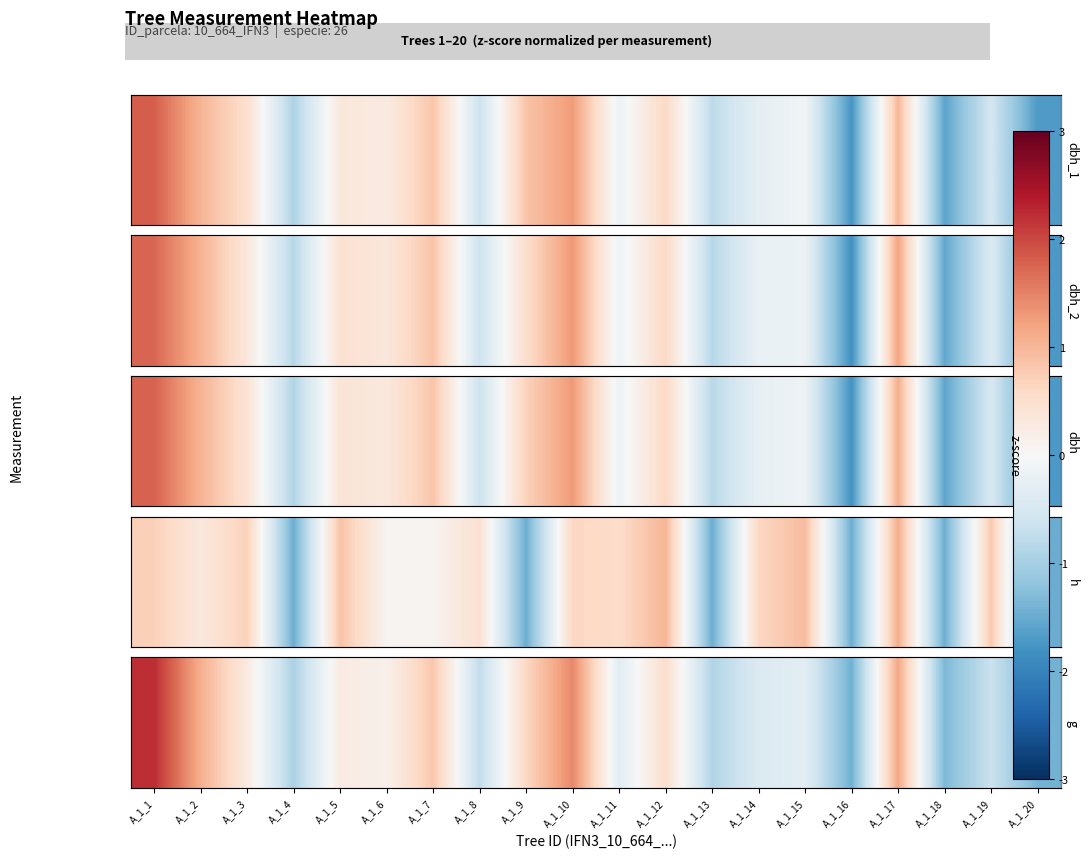

List the labels in order of value, largest first.

A_1_1, A_1_10, A_1_17, A_1_2, A_1_7, A_1_9, A_1_12, A_1_3, A_1_5, A_1_6, A_1_15, A_1_11, A_1_14, A_1_19, A_1_8, A_1_13, A_1_4, A_1_18, A_1_20, A_1_16